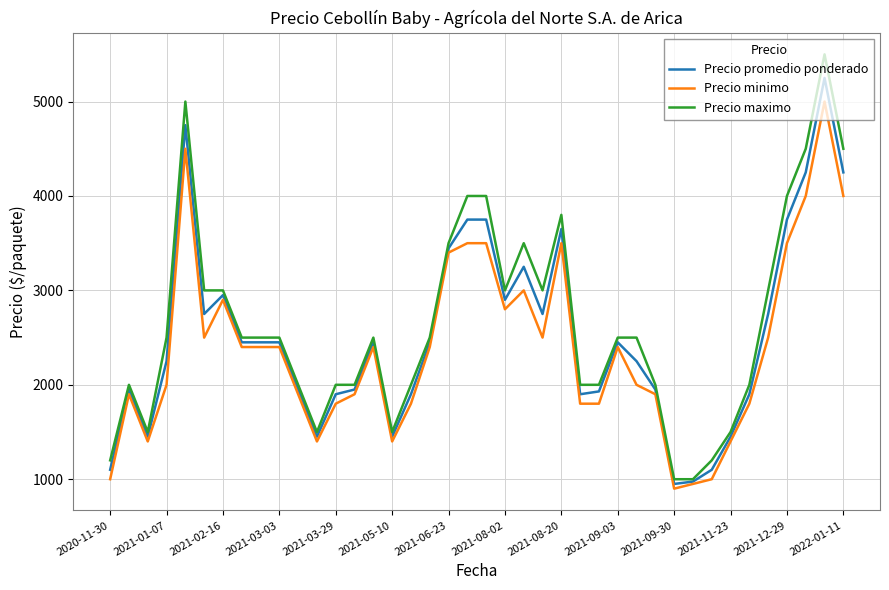

What is the smallest value displayed?

900